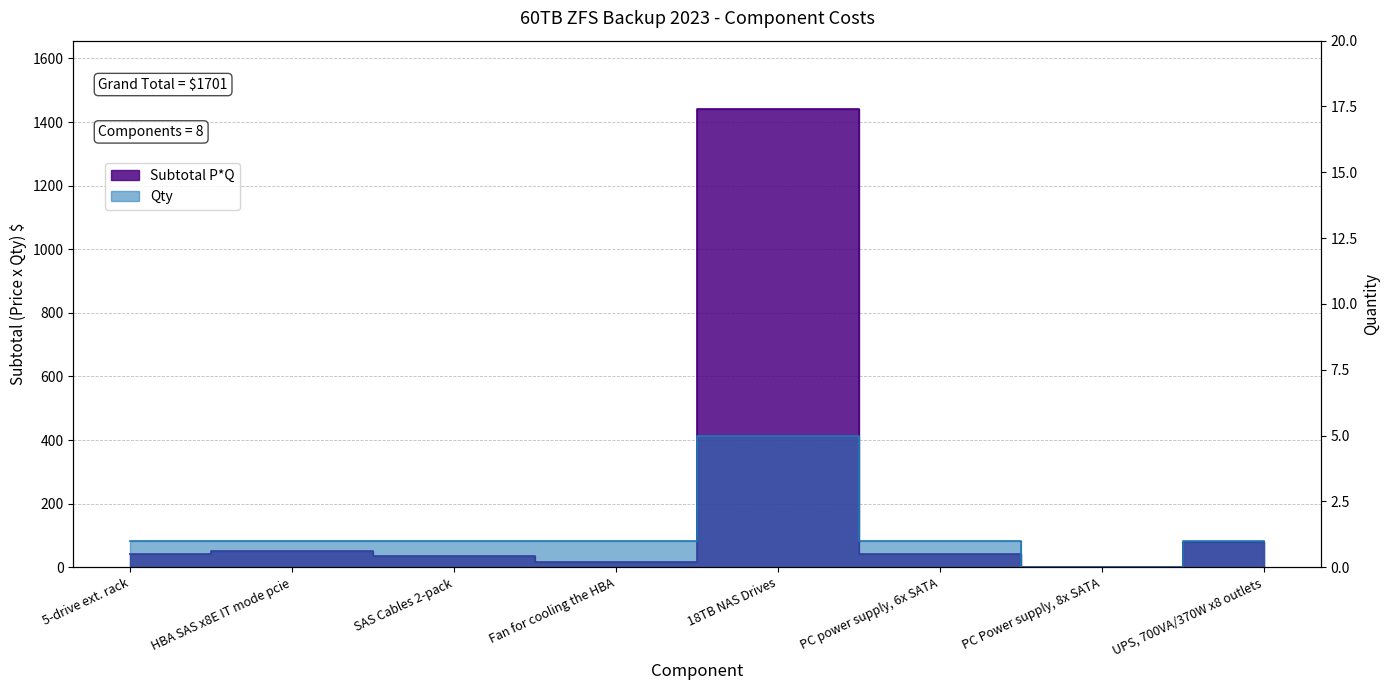

How many values in the Qty series exceed 1?

1